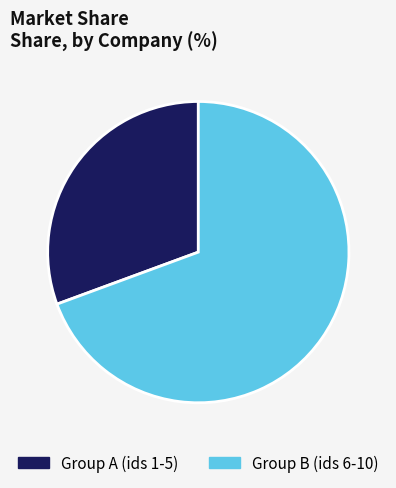

Is there any slice that represents more than half of the pie?

Yes